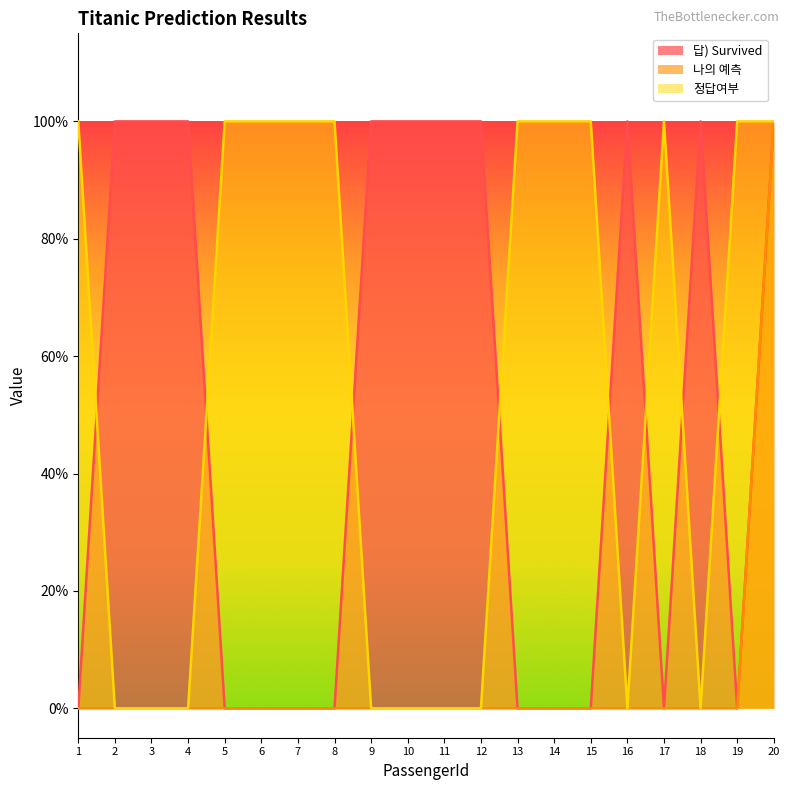

What is the sum of the 답) Survived values at 20 and 6?

1